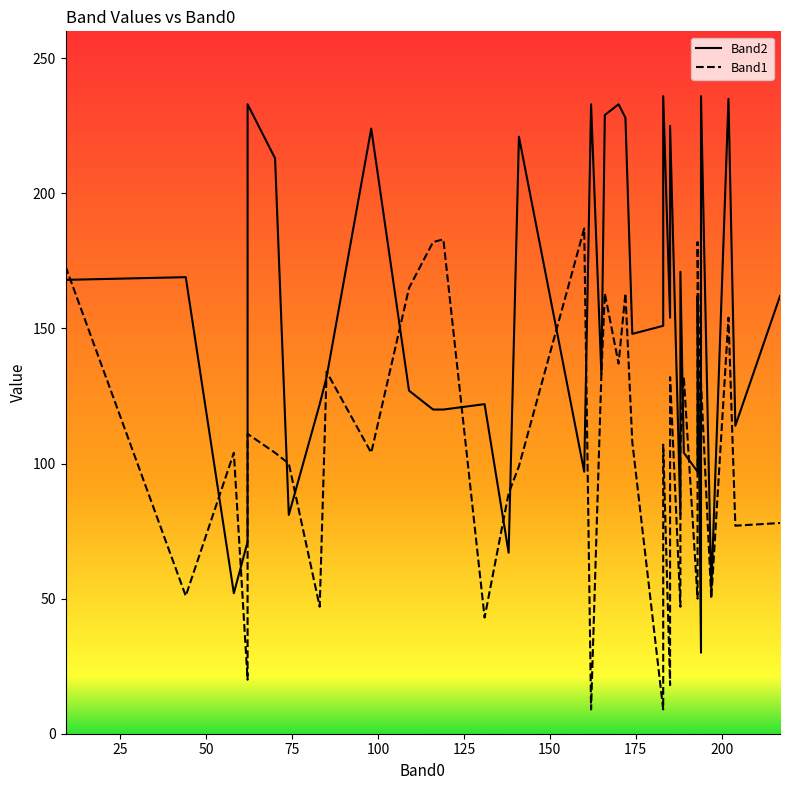

What is the difference between the second highest and second lowest values in the Band2 series?

184